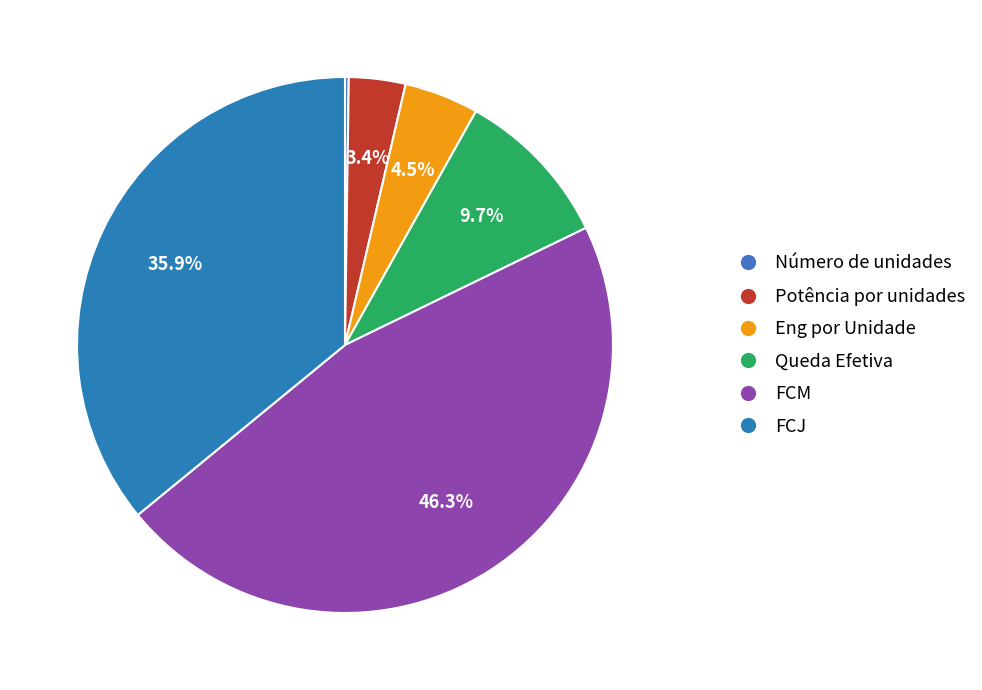

Combined, what portion of the pie is Número de unidades and Eng por Unidade?

4.7%